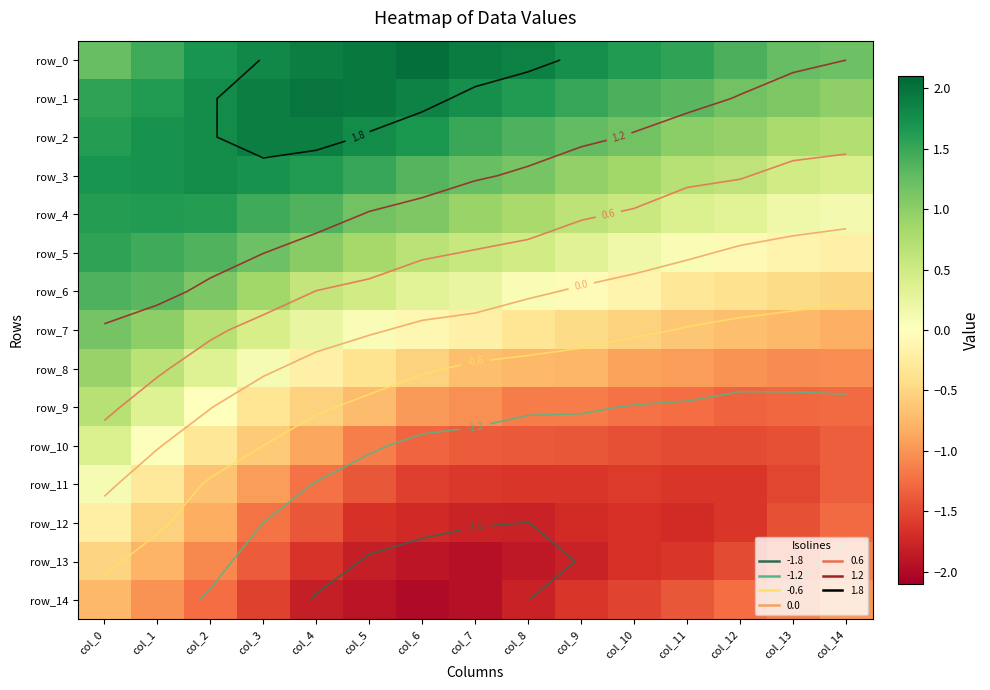

What is the average value of the row_4 series?

0.9